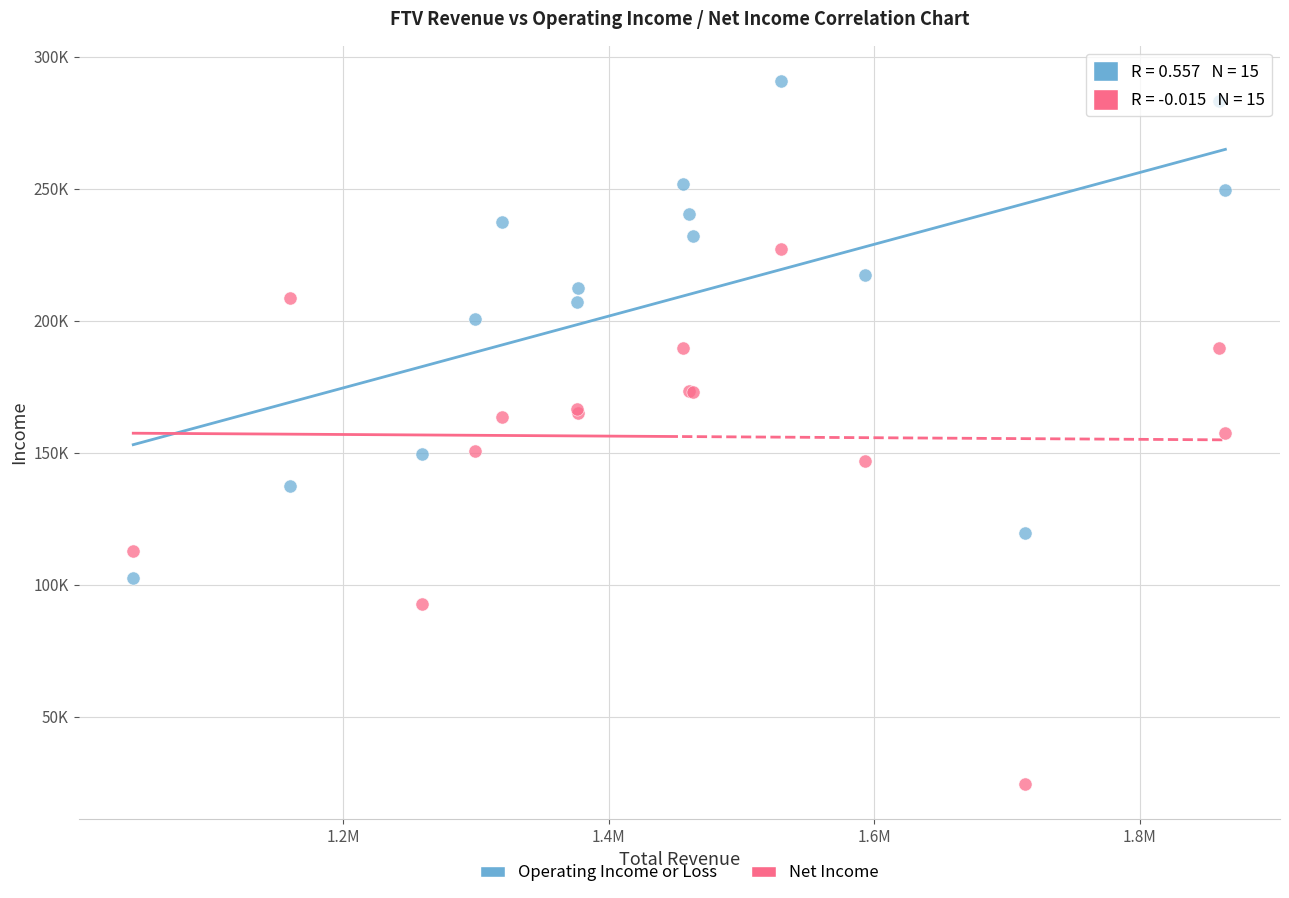

What are all the series names shown in the legend?

Operating Income or Loss, Net Income